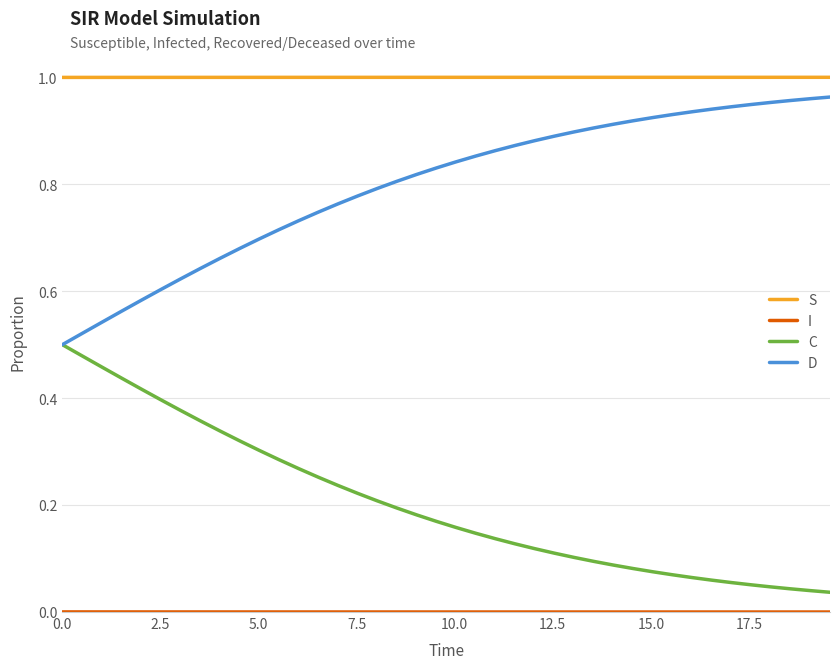

Which series has the largest total across all categories?

S